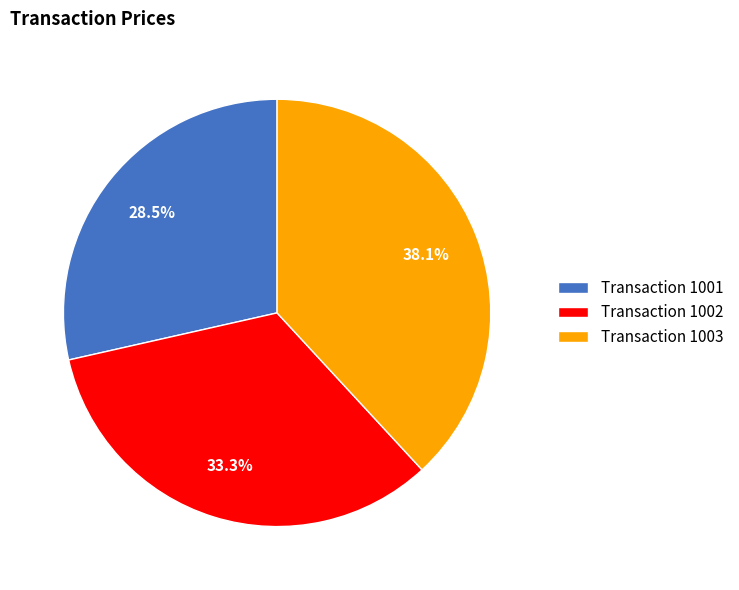

Is there a majority slice in this chart?

No